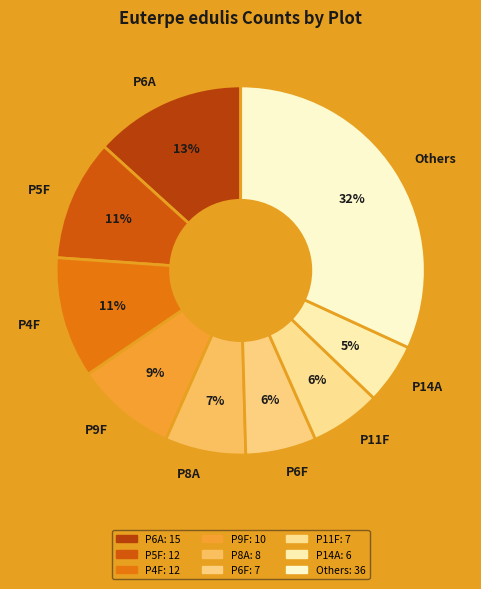

Between Others and P6F, which is larger?

Others